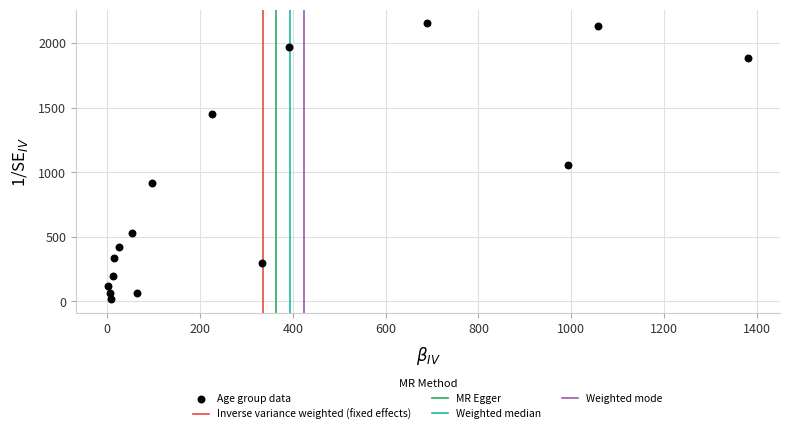

What is the range of X values (max minus min)?

1379